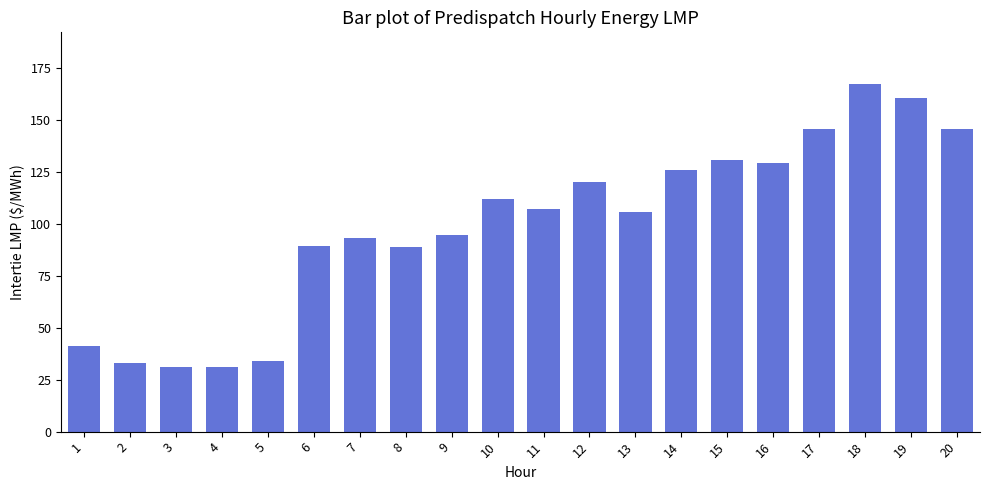

Which has a higher value, 7 or 18?

18